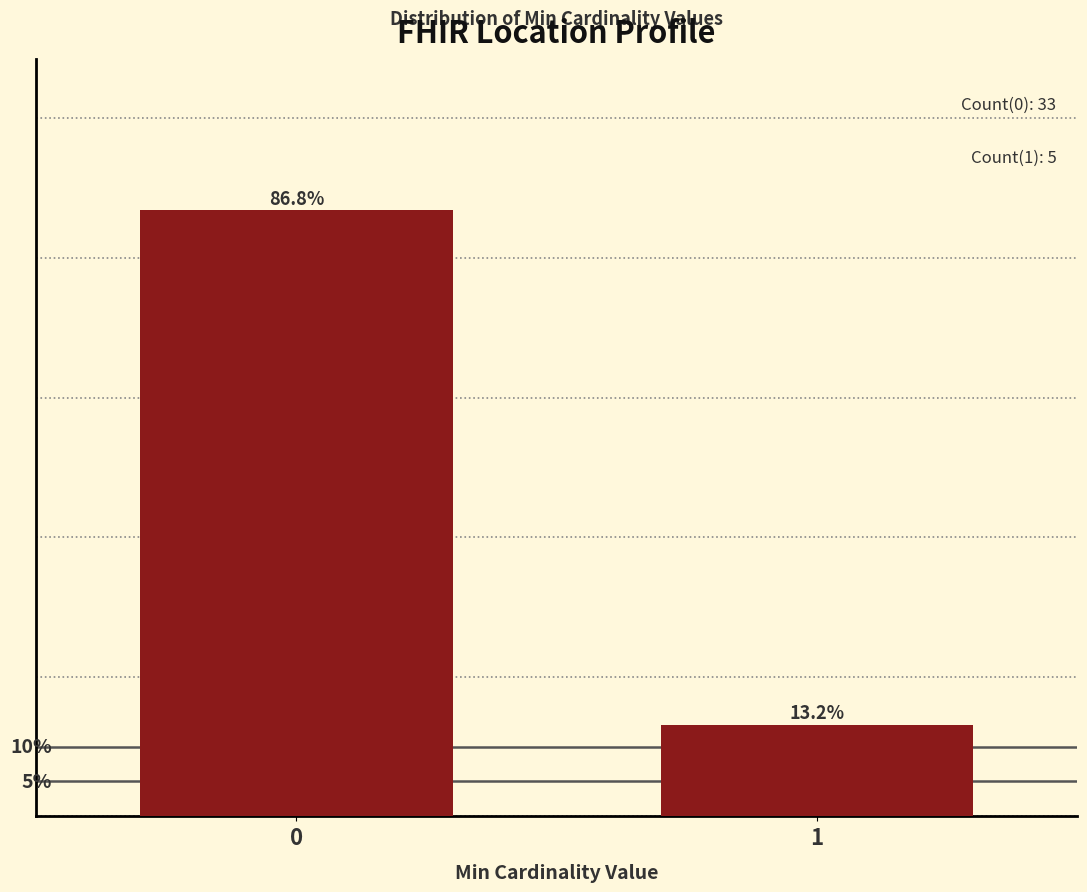

List the labels in order of value, largest first.

0, 1